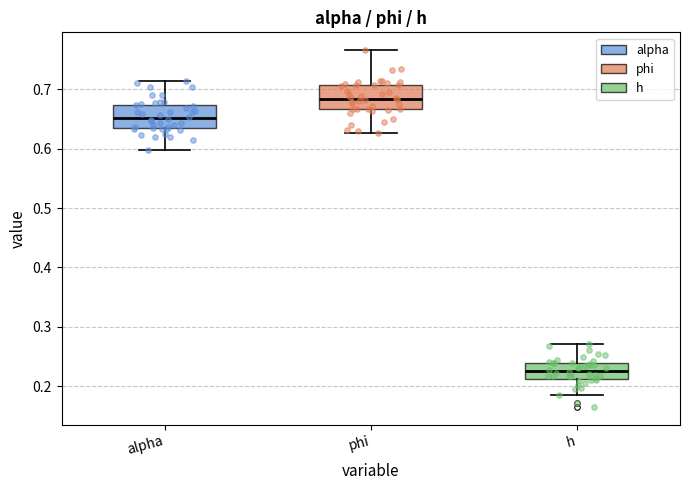

Where does the median line of the box for alpha sit on the y-axis? The values are not printed on the chart, so give them approximately, as read against the axis.

0.65